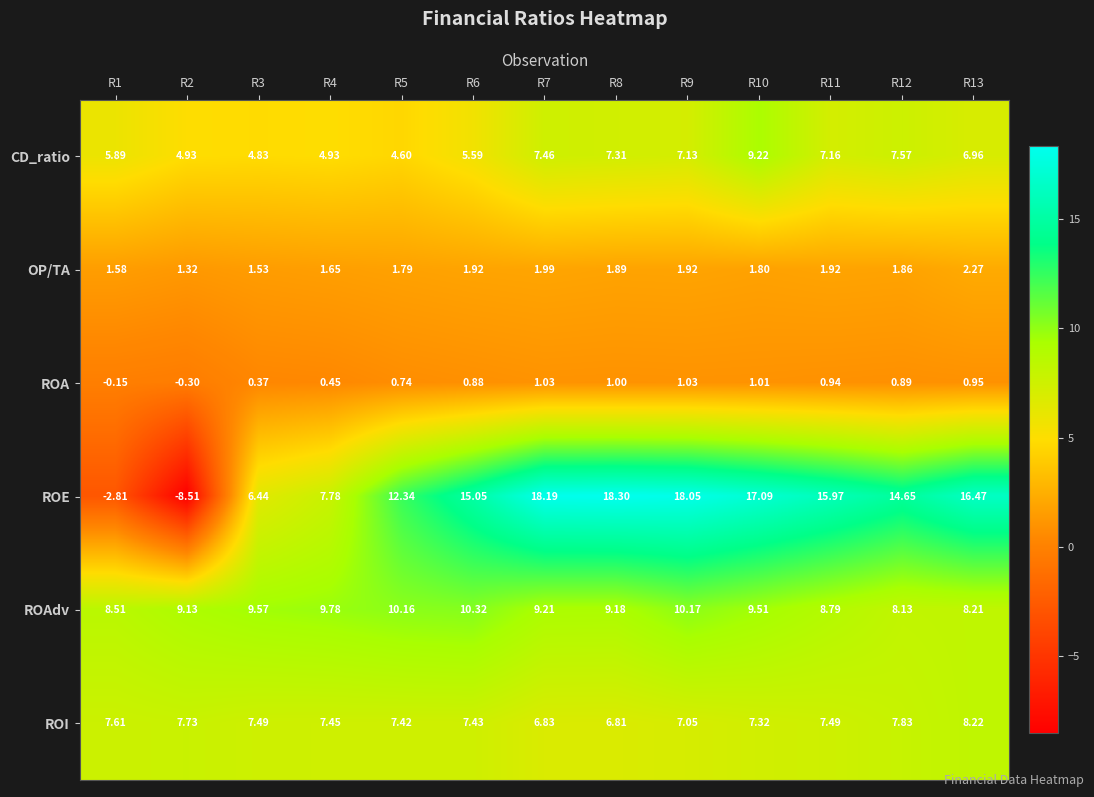

What is the minimum value shown in the chart?

-8.5